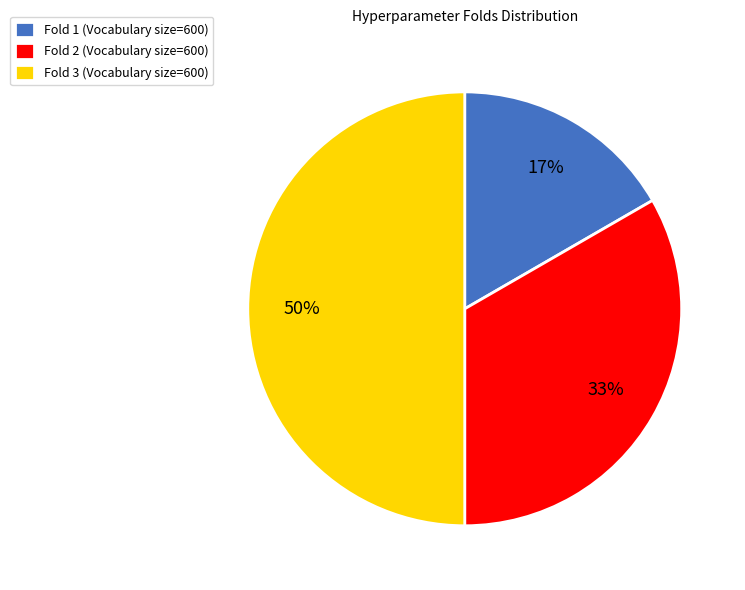

Is the sum of Fold 2 (Vocabulary size=600) and Fold 3 (Vocabulary size=600) greater than half?

Yes